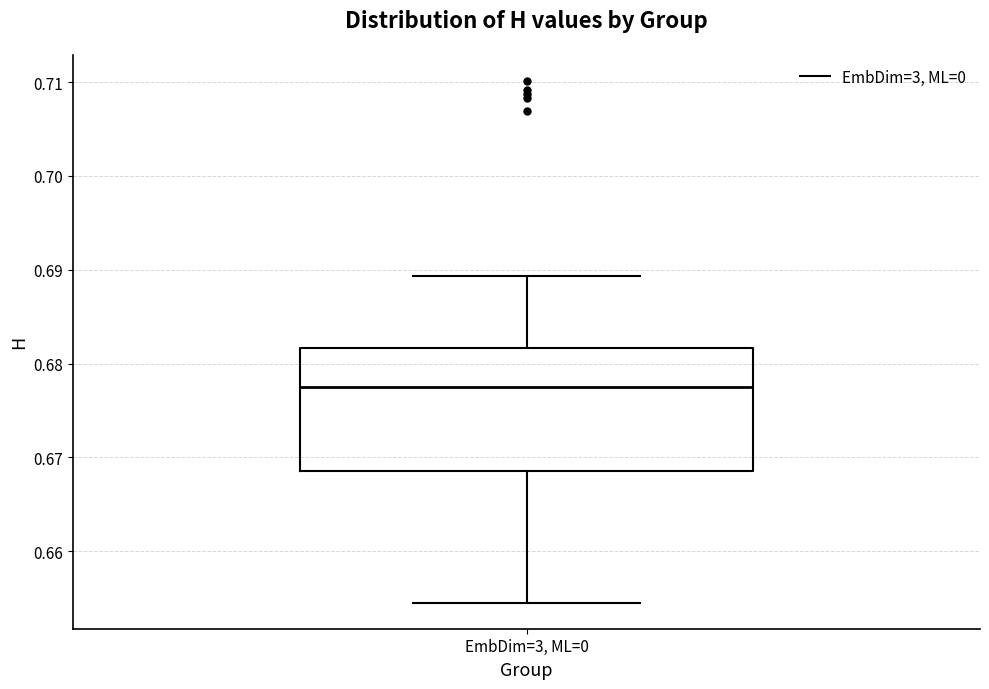

Transcribe this box plot: give where the median line is, the range the box spans, and where the two whiskers end, as read against the y-axis. The values are not printed on the chart, so give them approximately, as read against the axis.

median 0.677, box 0.669 to 0.682, whiskers 0.655 to 0.689